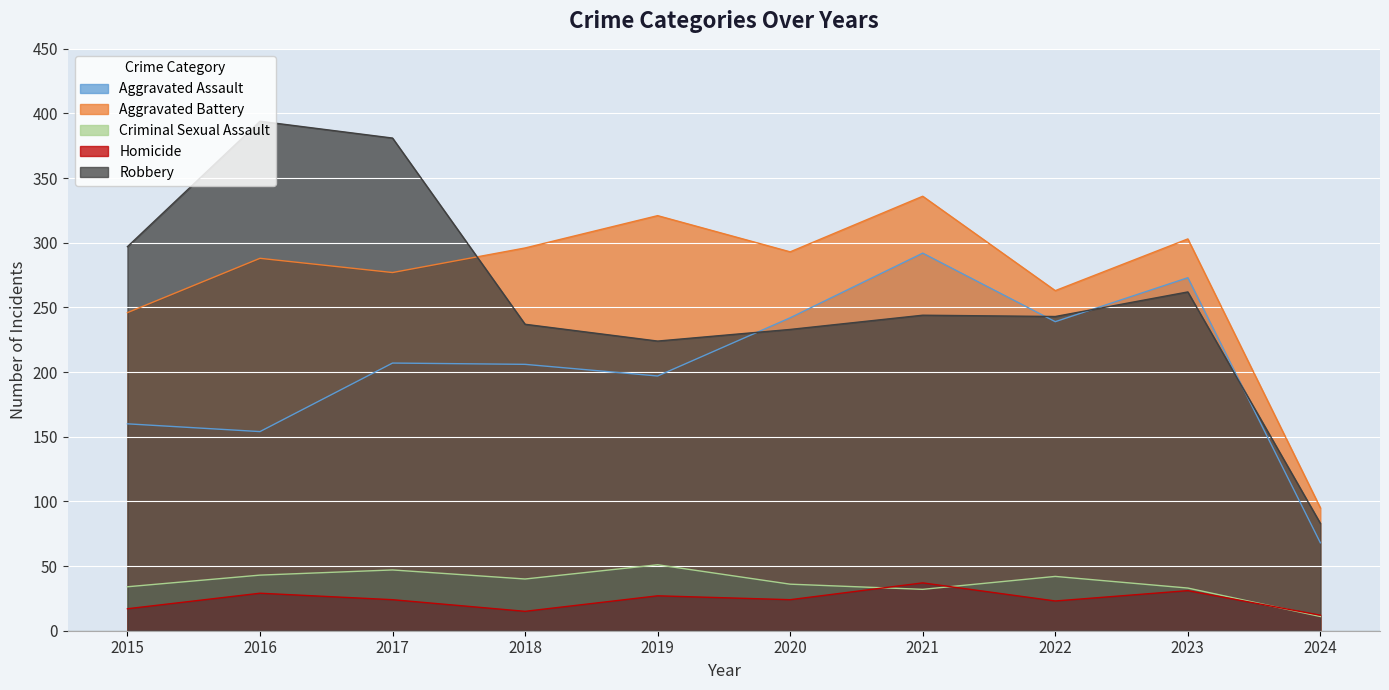

Where is Criminal Sexual Assault nearest to the value 31?

2021